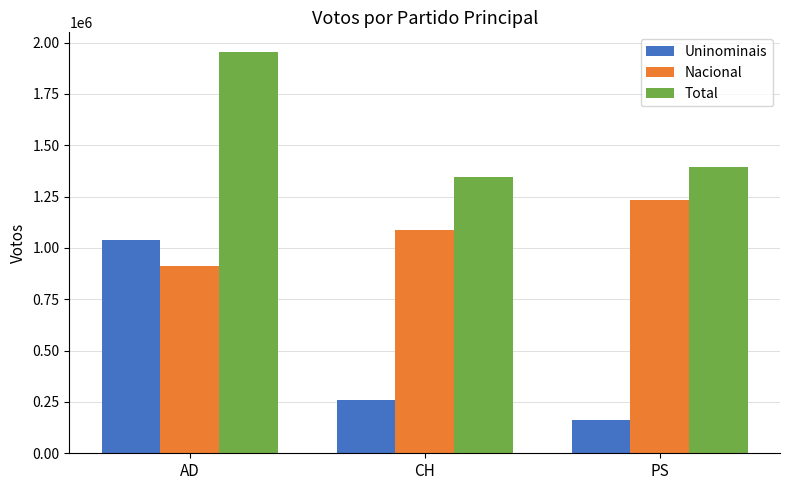

Reading left to right, what are all the values shown in this chart?

Uninominais: 1039565	258886	161338
Nacional: 912412	1086803	1233163
Total: 1951977	1345689	1394501